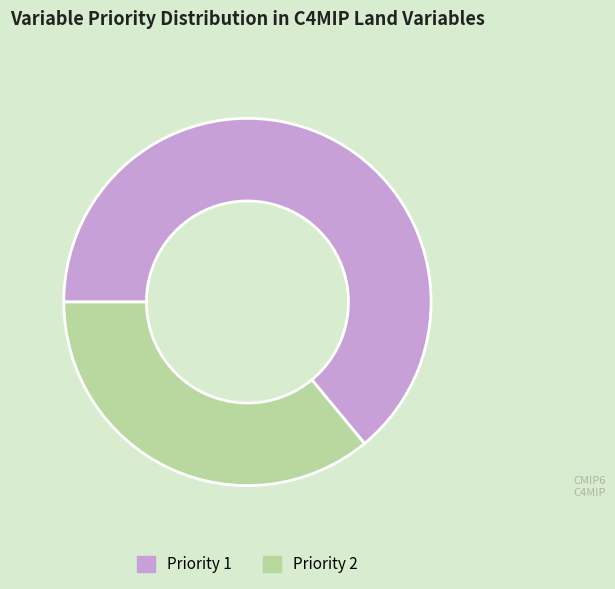

What is the ratio of the value at Priority 2 to the value at Priority 1?

0.6